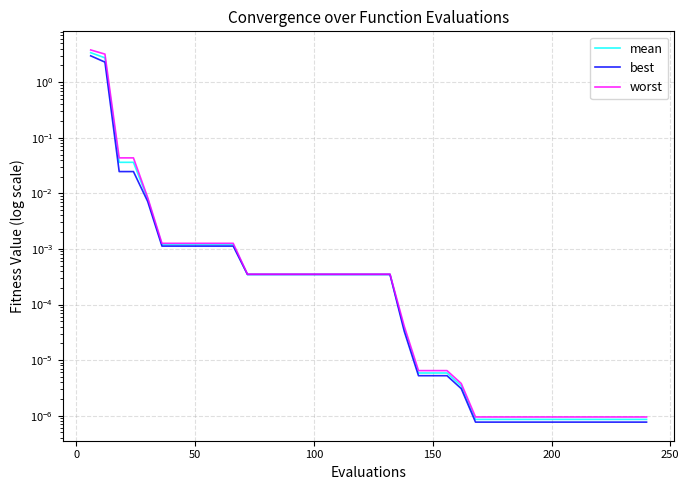

What is the difference between the maximum and second lowest values in the worst series?

3.8